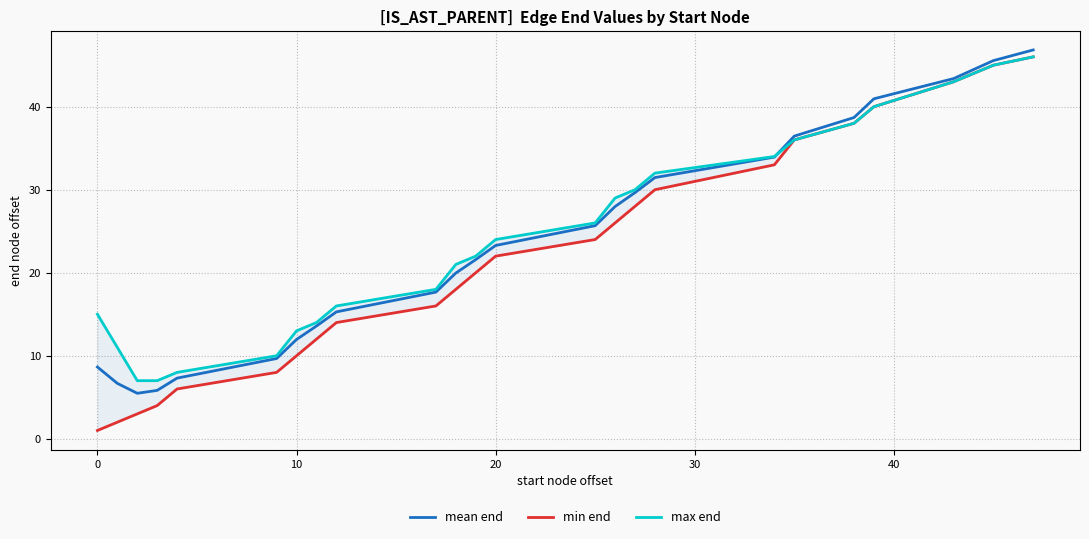

What is the highest value of the mean end series?

46.8